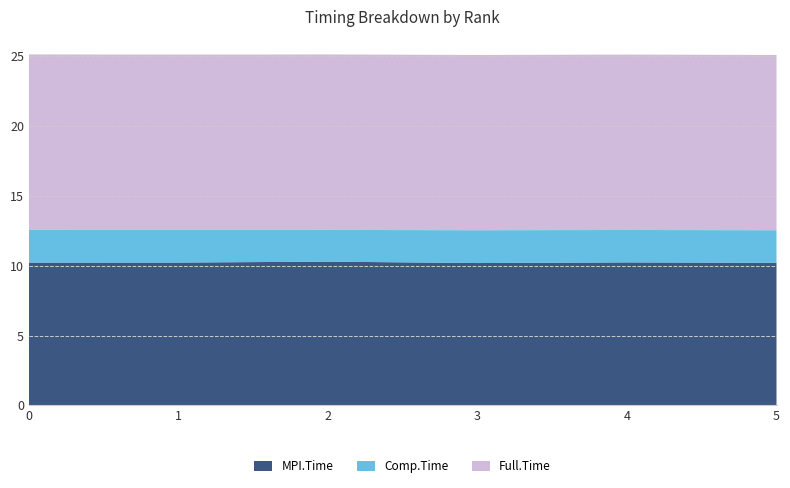

What is the total value across all series at 0?

25.1